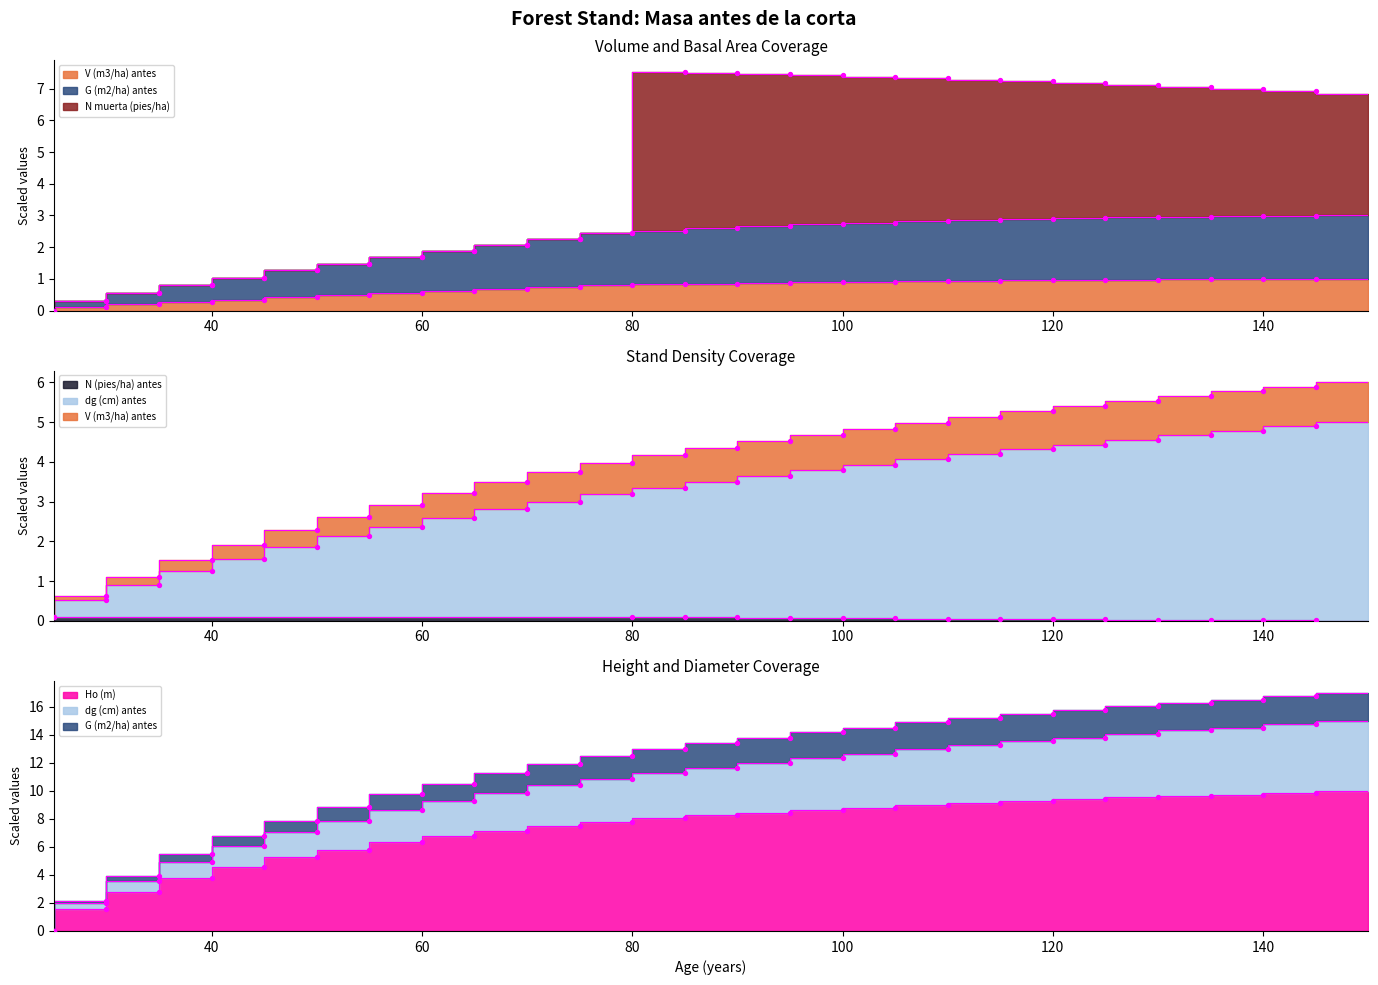

Which series has the largest total across all categories?

Ho (m)